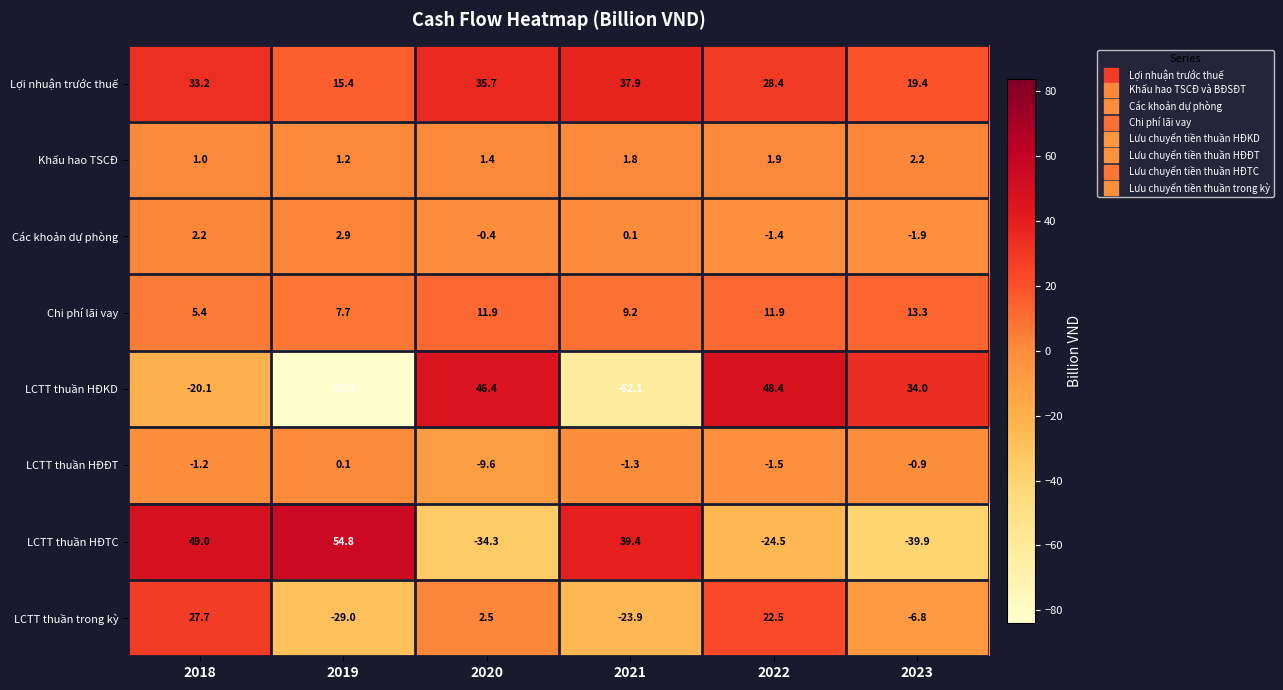

Which category has the lowest value across all series?

2019